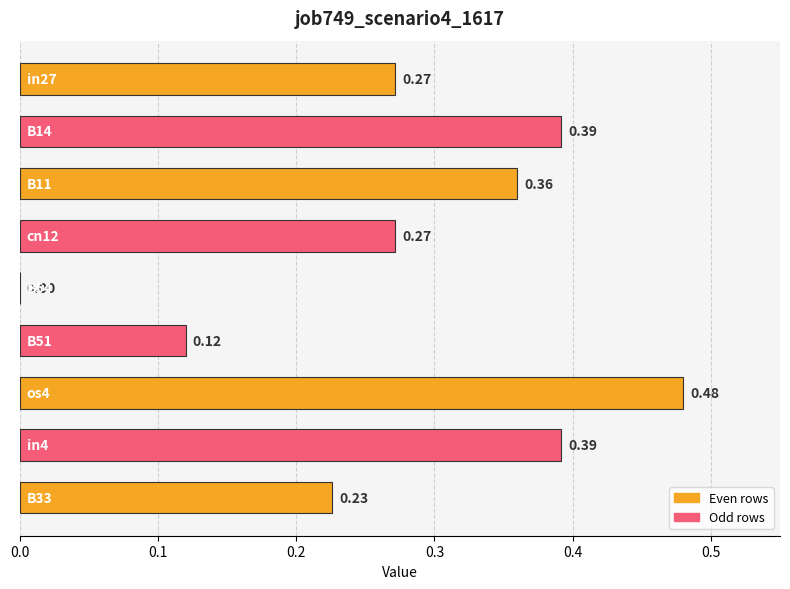

How many positive values are there?

8